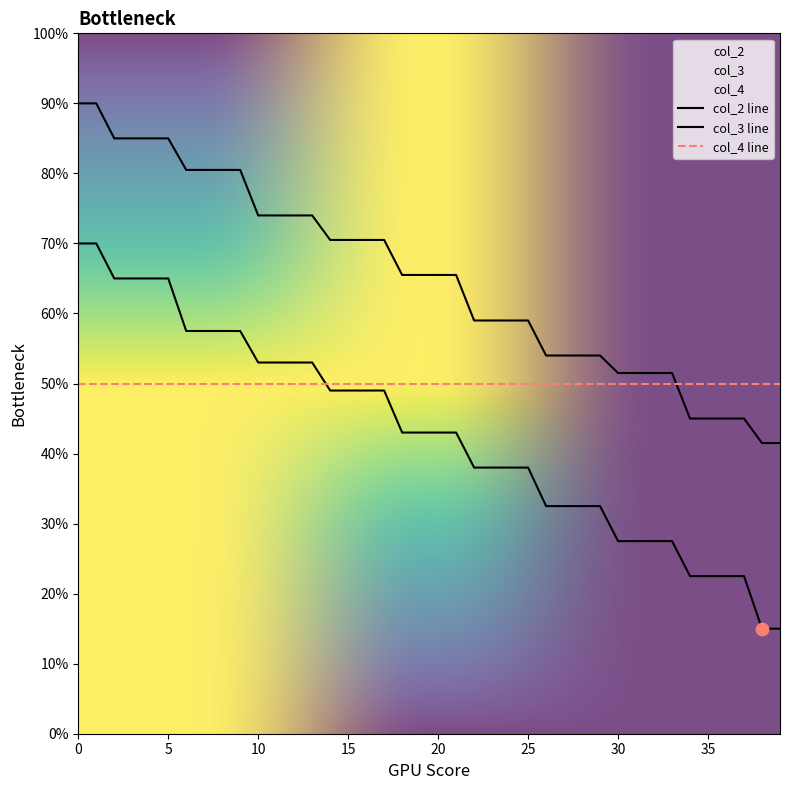

What is the total value across all series at 16?

239